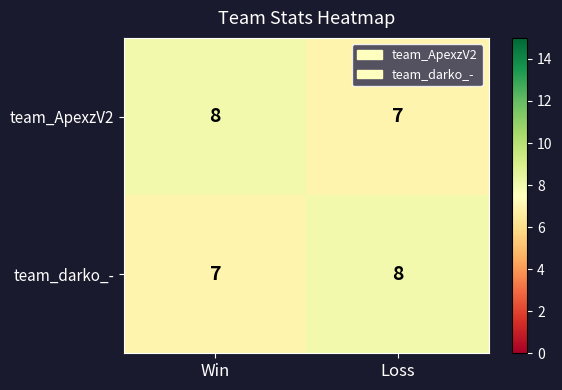

Which category has the highest value in the team_ApexzV2 series?

Win